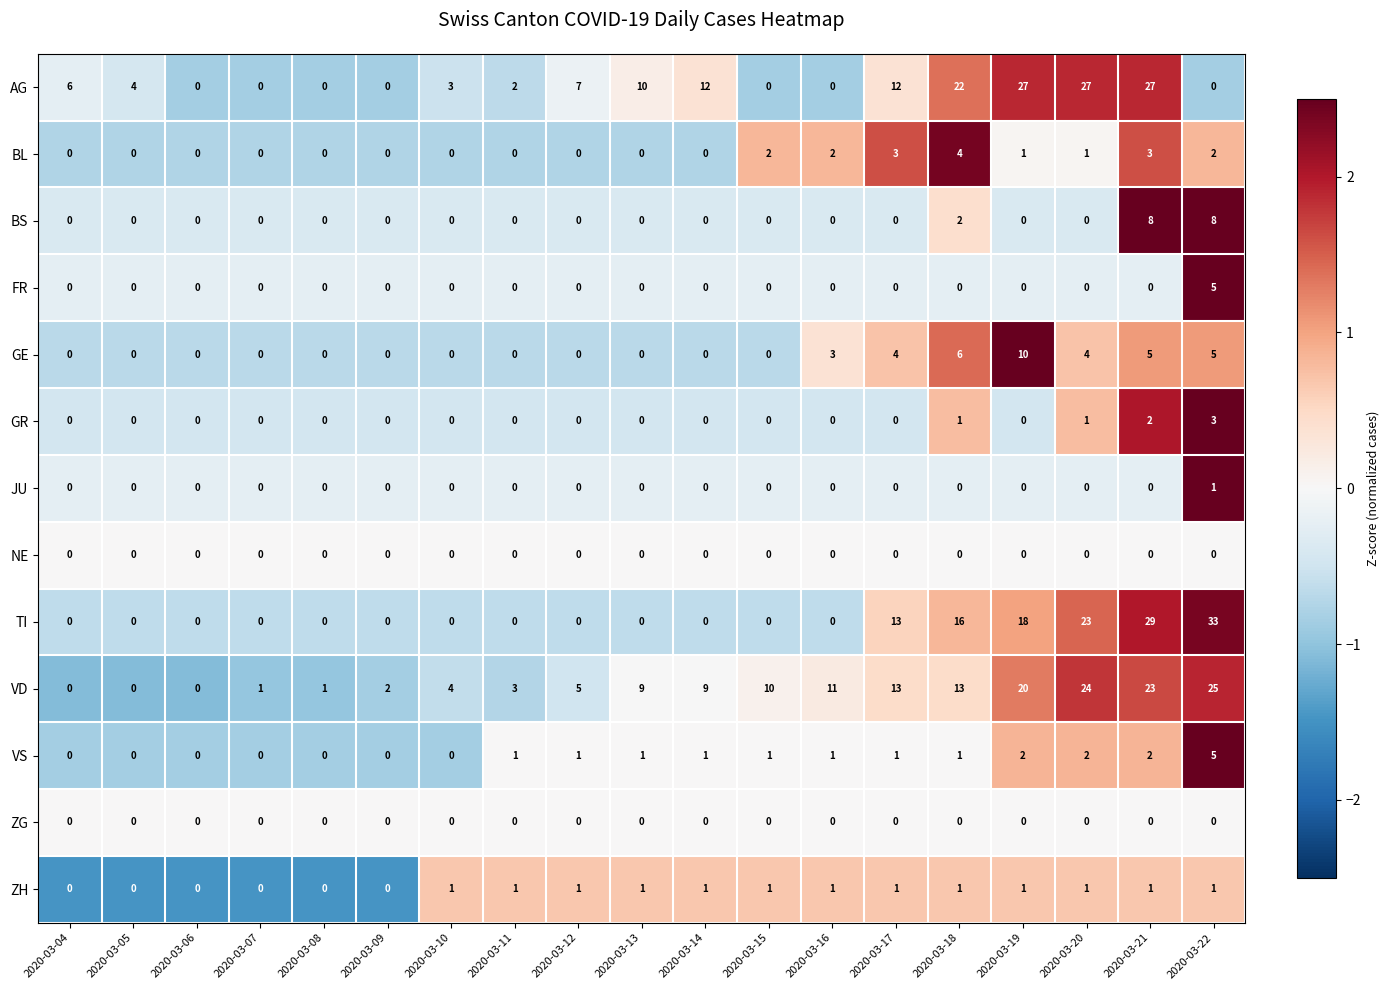

What is the maximum value for VD?

25